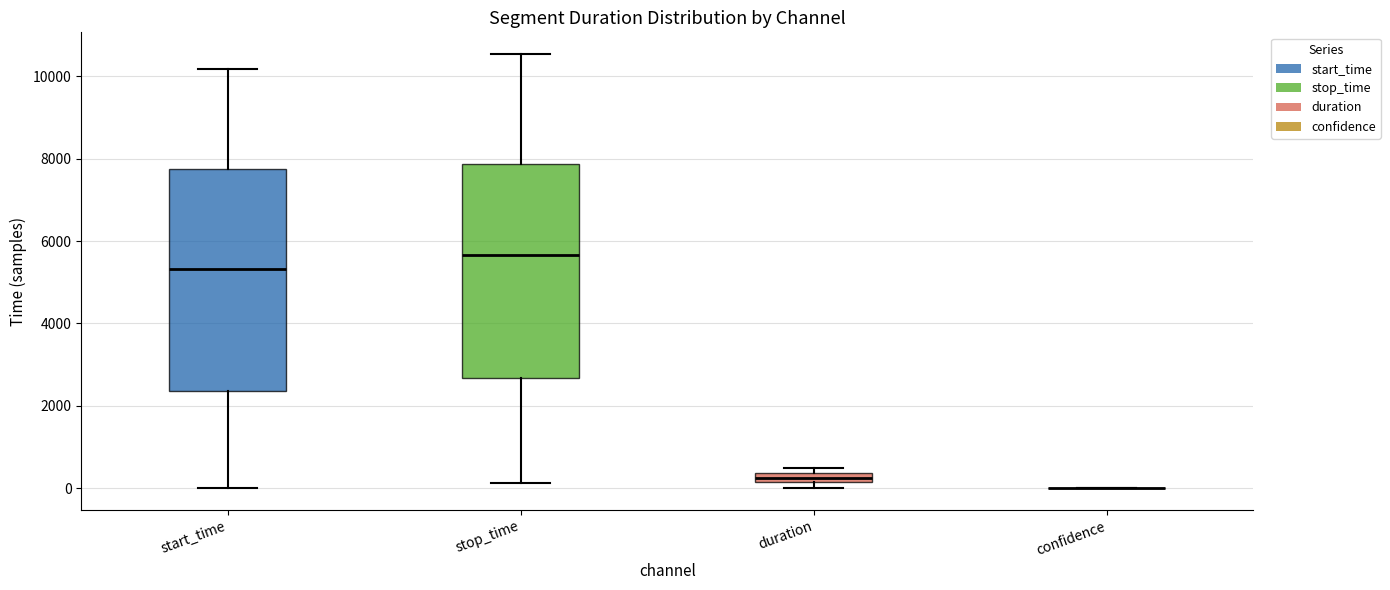

Where does the upper whisker of the box for stop_time end on the y-axis? The values are not printed on the chart, so give them approximately, as read against the axis.

10600